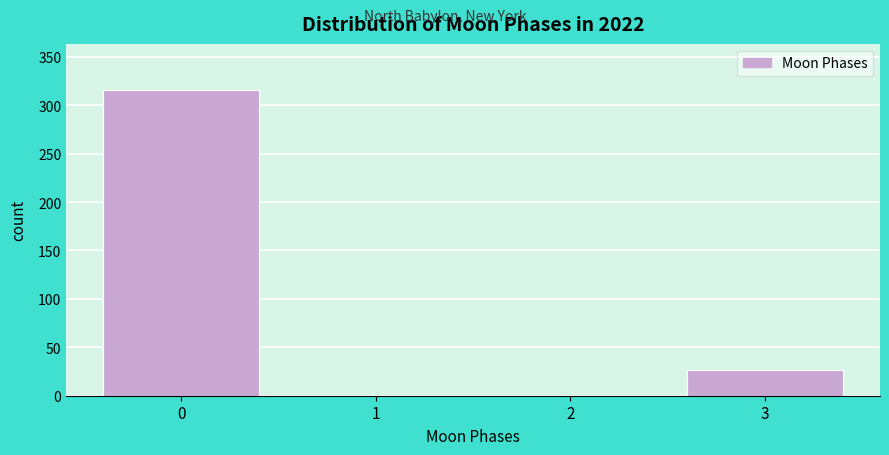

Reading right to left, extract all data points from this chart.

3=27	2=0	1=0	0=316